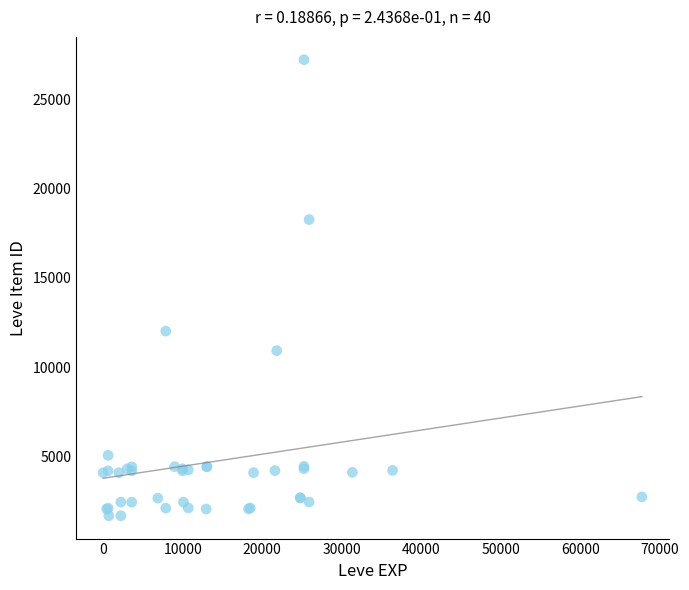

What Y value in the scatter plot is closest to 14448?

12018